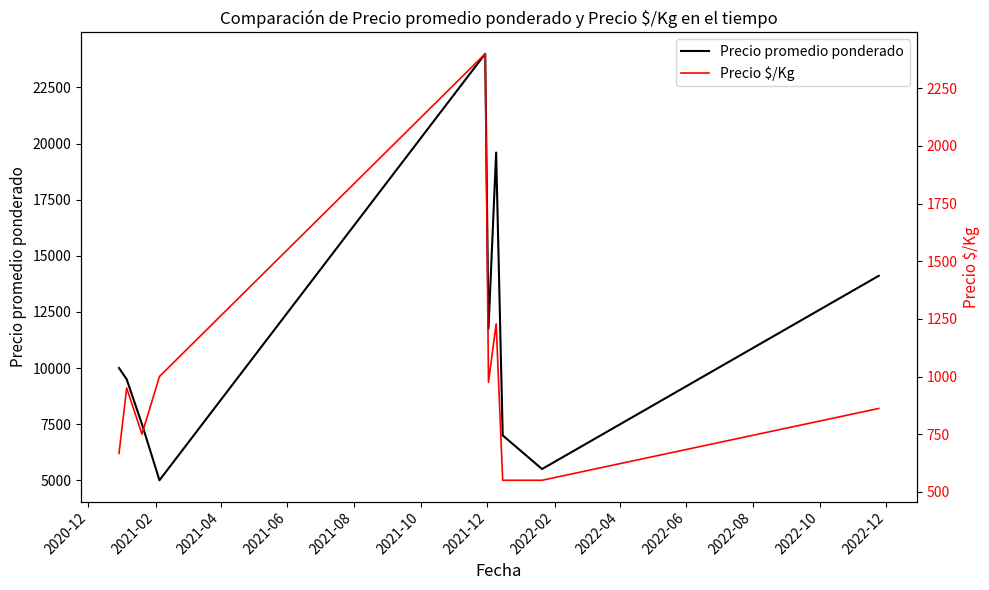

True or false: Precio promedio ponderado and Precio $/Kg intersect in this chart.

False